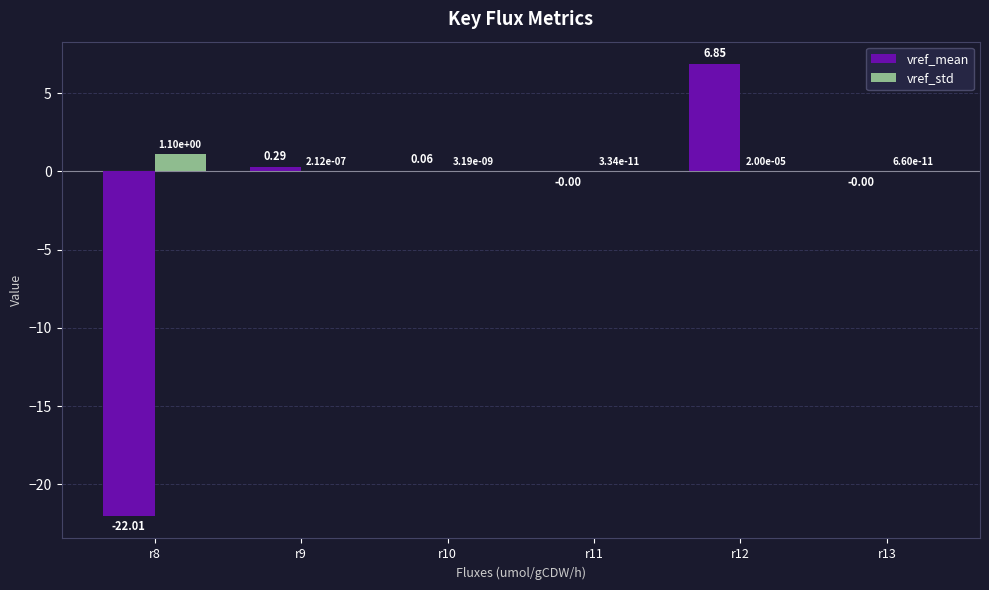

Which series has the largest range (max minus min)?

vref_mean